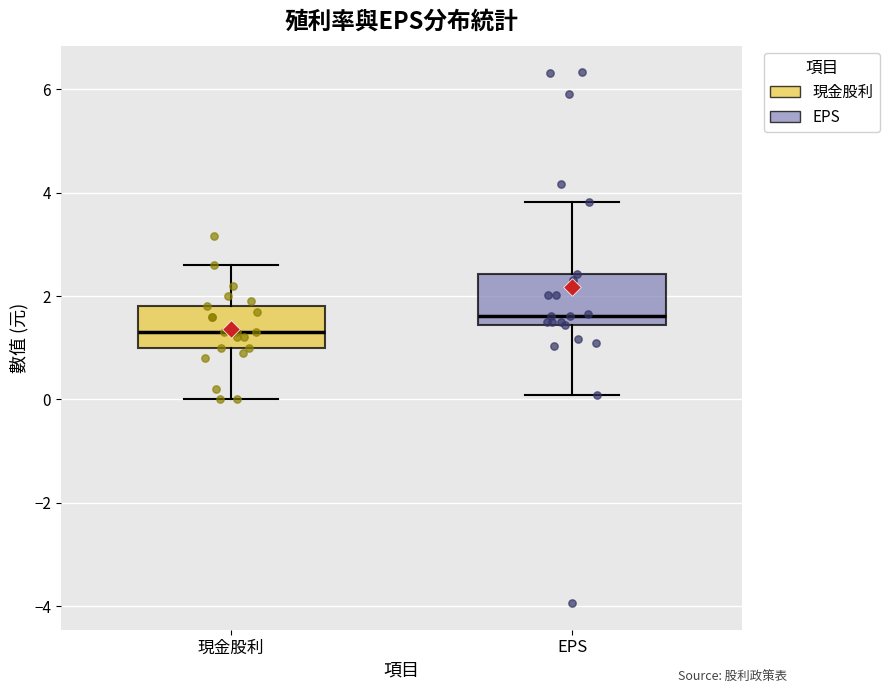

Which box's median line is the lowest?

現金股利